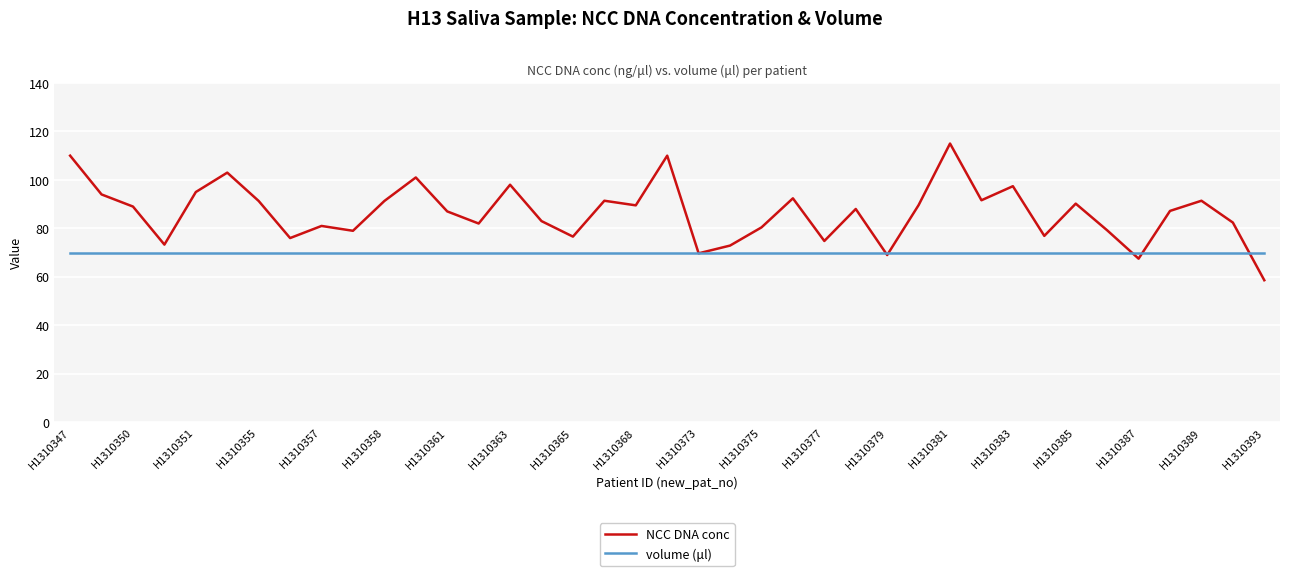

Does the chart have visible grid lines?

Yes